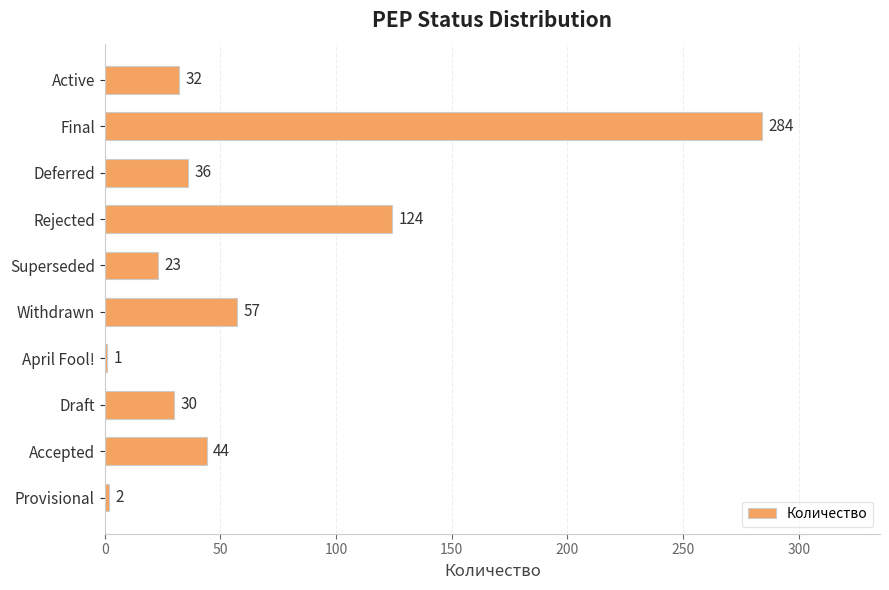

The value at Final is 284. True or false?

True